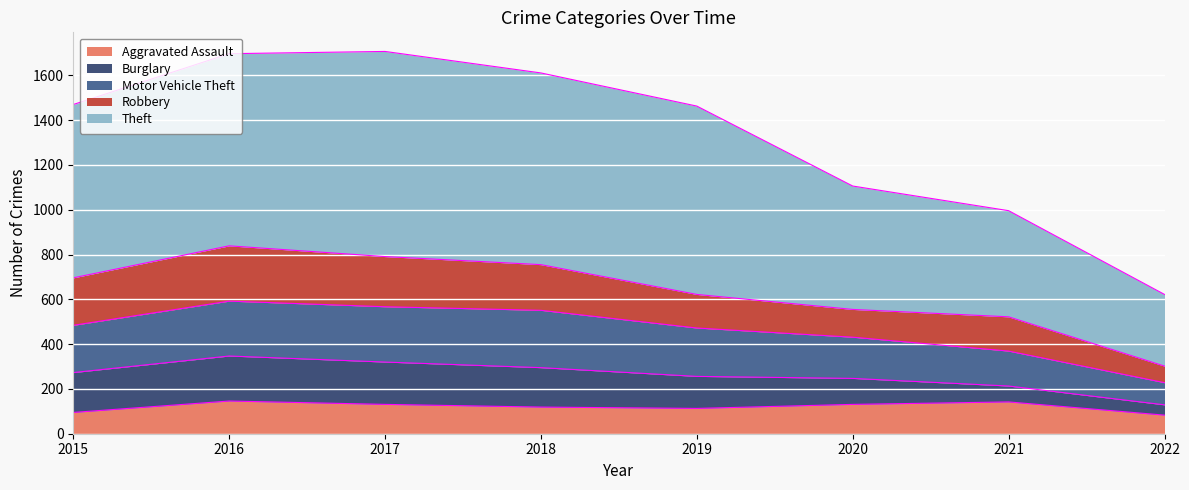

What is the maximum value shown in the chart?

1707